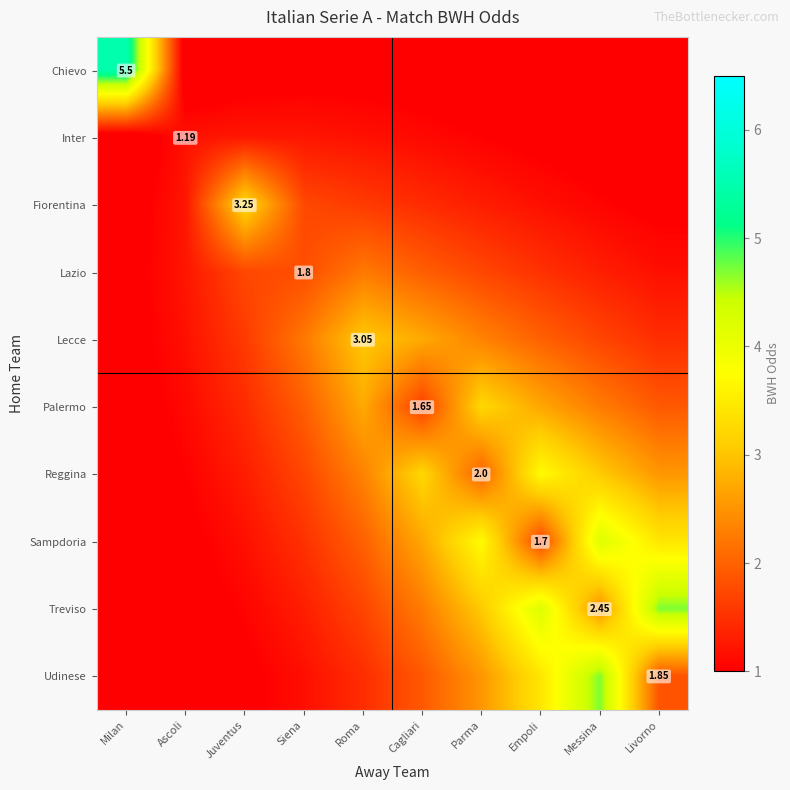

Is it true that Chievo equals 1.5 at Siena?

False